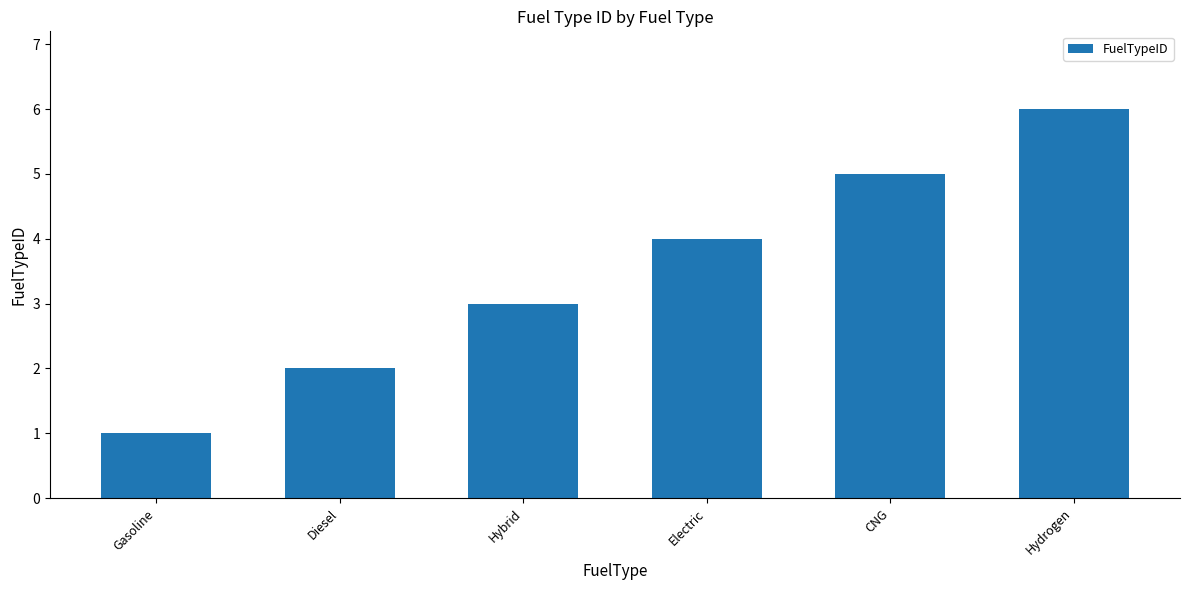

What is the value of the 3rd bar from the left?

3